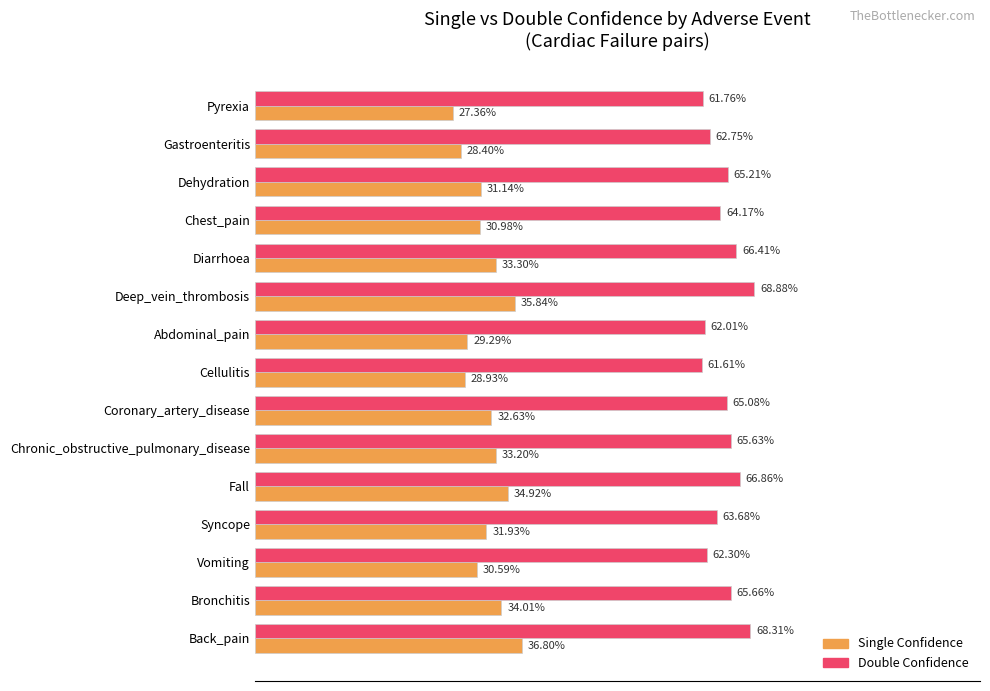

What are all the series names shown in the legend?

Single Confidence, Double Confidence